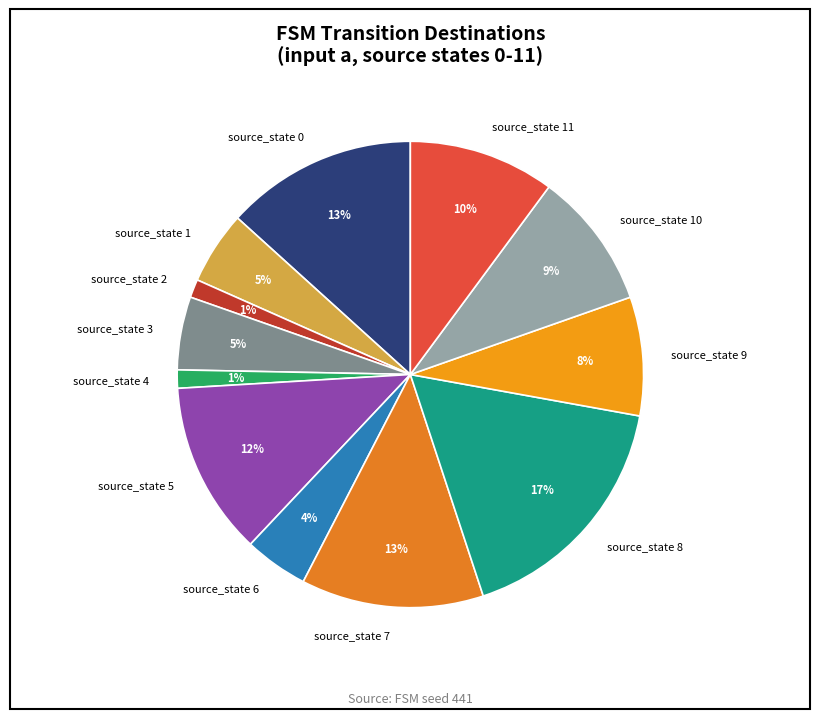

What is the ratio of the value at source_state 4 to the value at source_state 11?

0.1